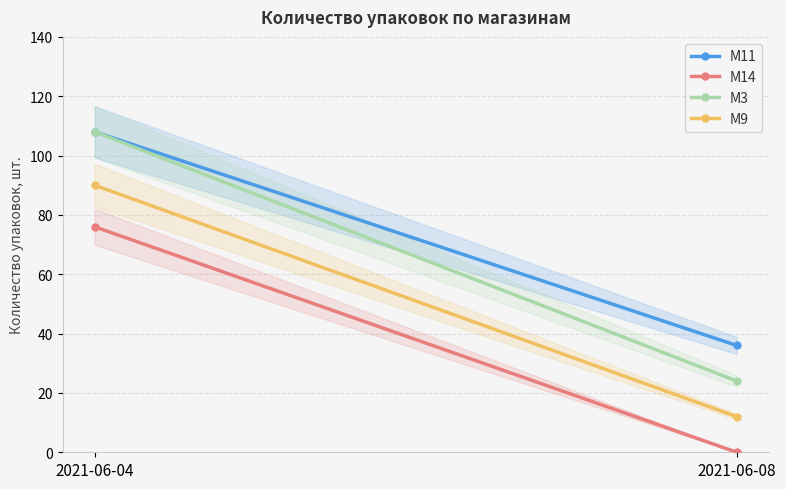

Reading left to right, transcribe all the data shown in this chart.

M11: 108	36
M14: 76	0
M3: 108	24
M9: 90	12